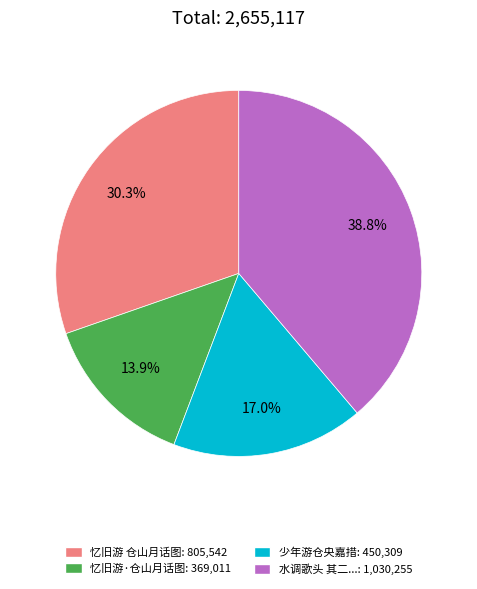

To the nearest percent, what is the difference between the largest and smallest slice percentages?

25%